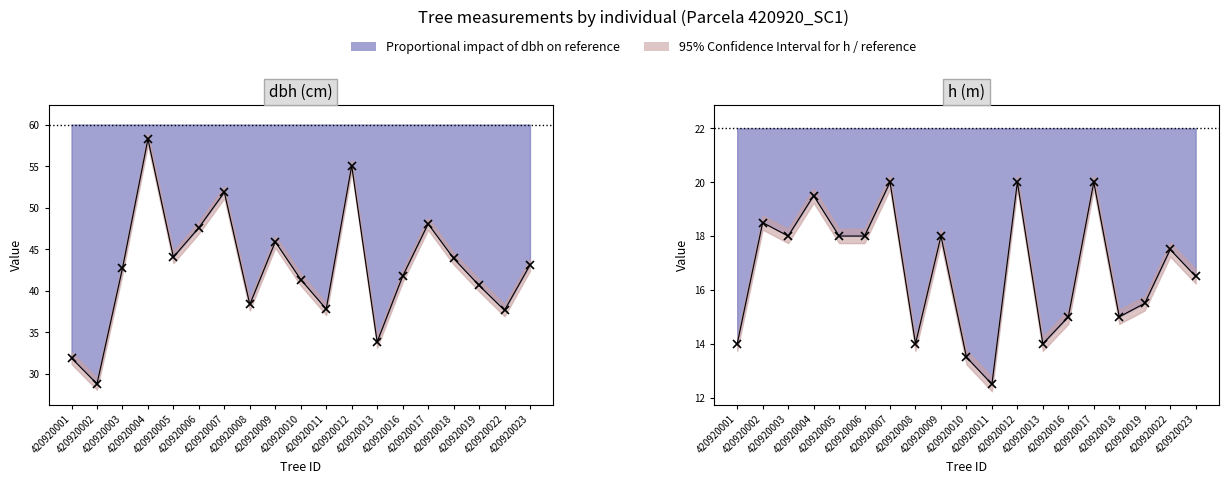

How many lines are shown in the chart?

2